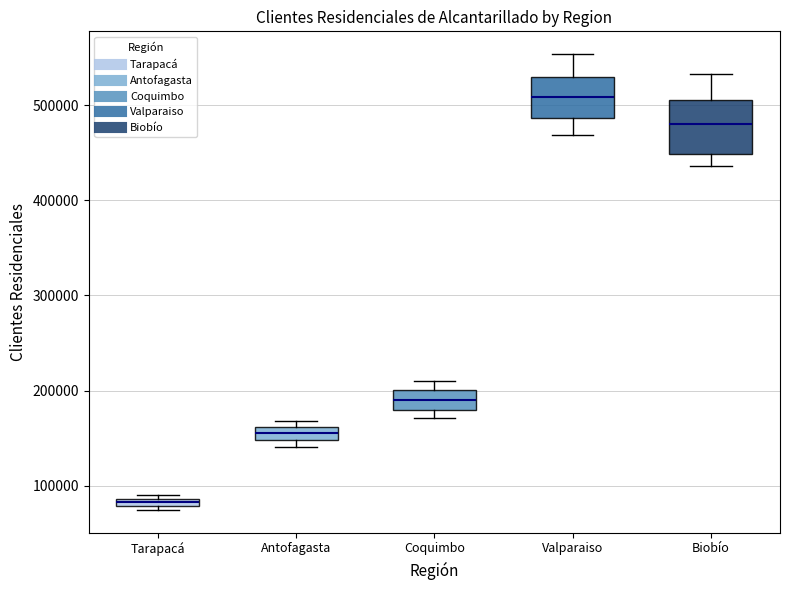

Which box has the highest median line?

Valparaiso